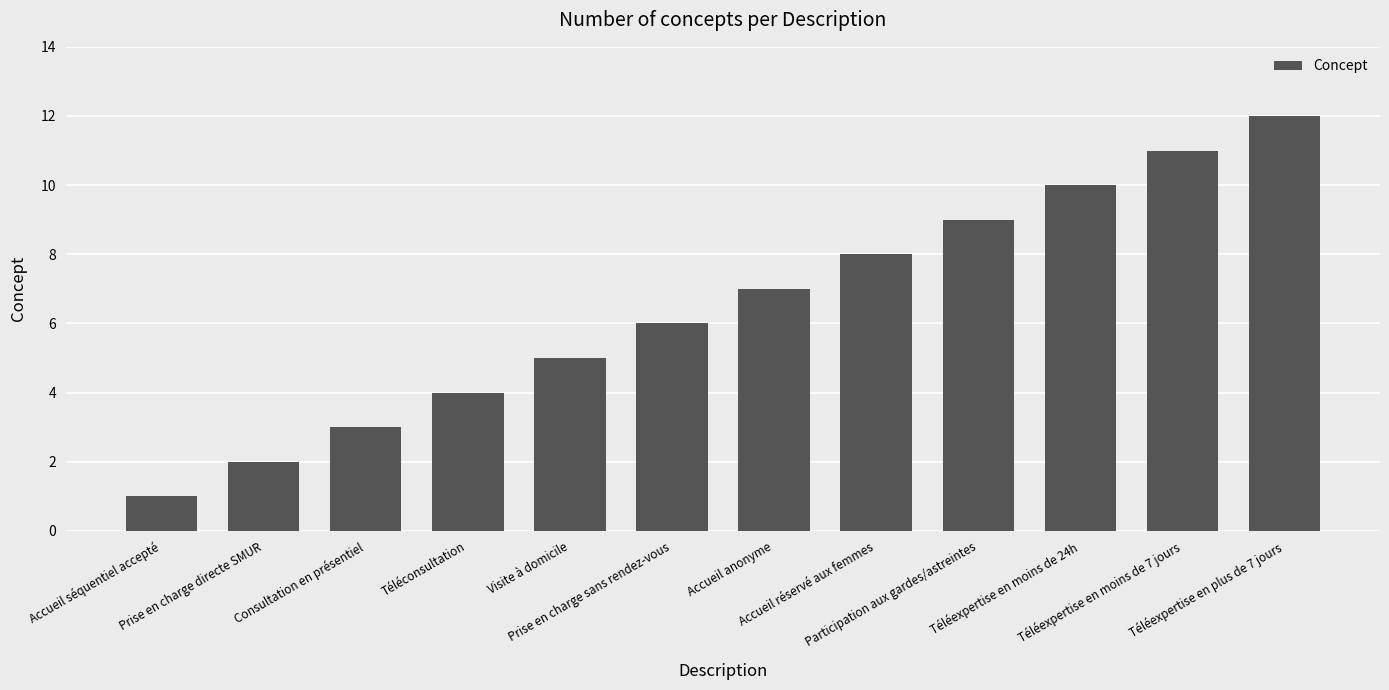

How many bars are there in total?

12